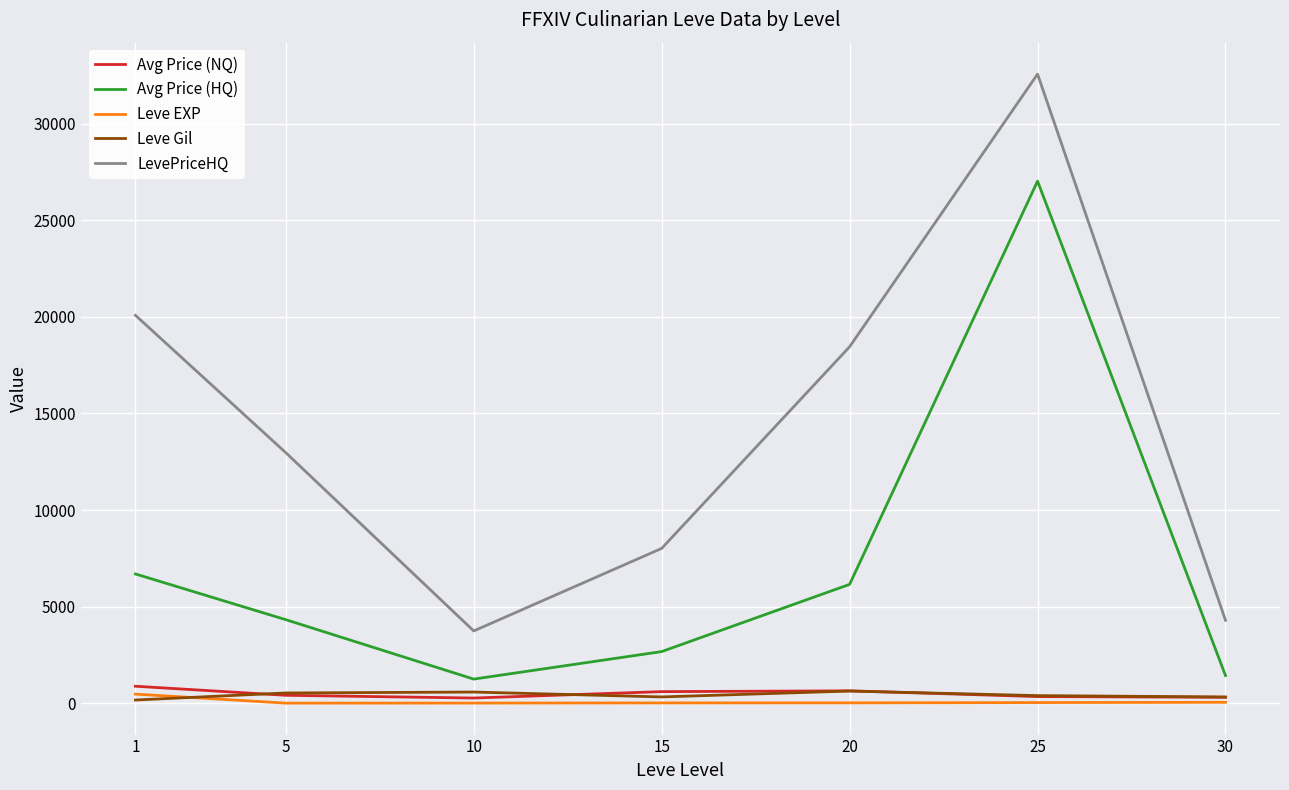

What value does the Avg Price (NQ) series have at 15?

597.8